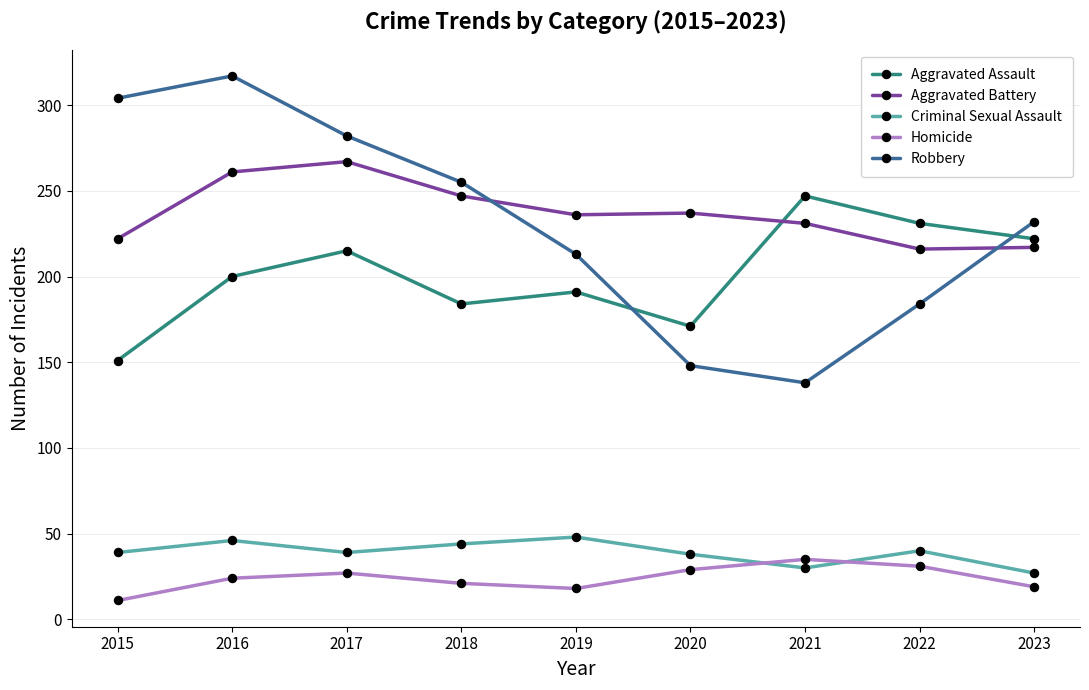

True or false: Robbery and Homicide intersect in this chart.

False